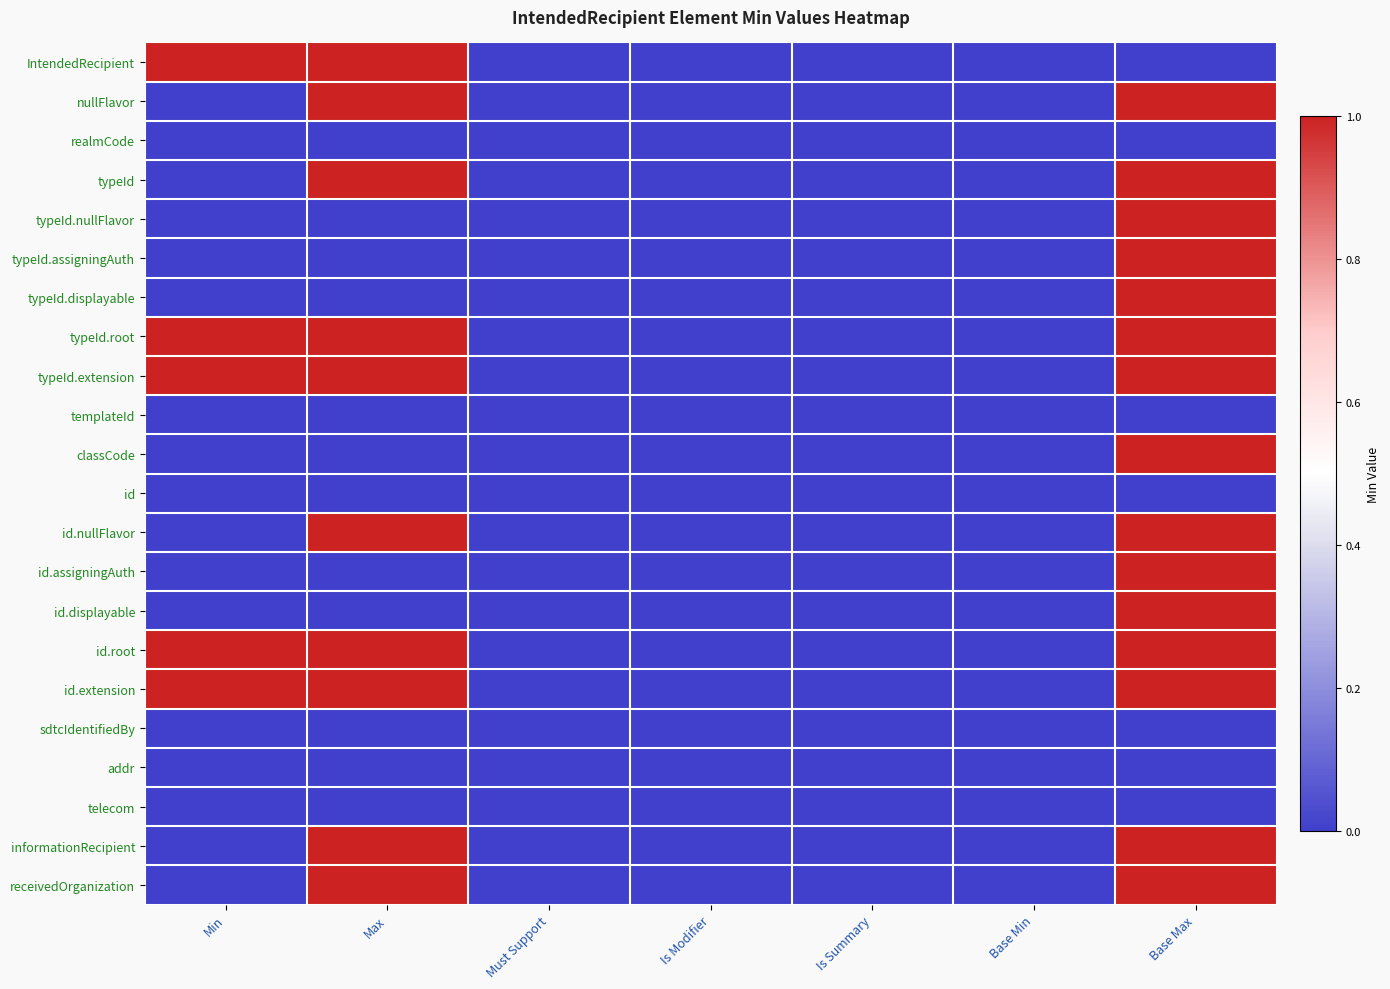

Reading left to right, list all the values displayed in this chart.

IntendedRecipient: Min=1	Max=1	Must Support=0	Is Modifier=0	Is Summary=0	Base Min=0	Base Max=0
nullFlavor: Min=0	Max=1	Must Support=0	Is Modifier=0	Is Summary=0	Base Min=0	Base Max=1
realmCode: Min=0	Max=0	Must Support=0	Is Modifier=0	Is Summary=0	Base Min=0	Base Max=0
typeId: Min=0	Max=1	Must Support=0	Is Modifier=0	Is Summary=0	Base Min=0	Base Max=1
typeId.nullFlavor: Min=0	Max=0	Must Support=0	Is Modifier=0	Is Summary=0	Base Min=0	Base Max=1
typeId.assigningAuth: Min=0	Max=0	Must Support=0	Is Modifier=0	Is Summary=0	Base Min=0	Base Max=1
typeId.displayable: Min=0	Max=0	Must Support=0	Is Modifier=0	Is Summary=0	Base Min=0	Base Max=1
typeId.root: Min=1	Max=1	Must Support=0	Is Modifier=0	Is Summary=0	Base Min=0	Base Max=1
typeId.extension: Min=1	Max=1	Must Support=0	Is Modifier=0	Is Summary=0	Base Min=0	Base Max=1
templateId: Min=0	Max=0	Must Support=0	Is Modifier=0	Is Summary=0	Base Min=0	Base Max=0
classCode: Min=0	Max=0	Must Support=0	Is Modifier=0	Is Summary=0	Base Min=0	Base Max=1
id: Min=0	Max=0	Must Support=0	Is Modifier=0	Is Summary=0	Base Min=0	Base Max=0
id.nullFlavor: Min=0	Max=1	Must Support=0	Is Modifier=0	Is Summary=0	Base Min=0	Base Max=1
id.assigningAuth: Min=0	Max=0	Must Support=0	Is Modifier=0	Is Summary=0	Base Min=0	Base Max=1
id.displayable: Min=0	Max=0	Must Support=0	Is Modifier=0	Is Summary=0	Base Min=0	Base Max=1
id.root: Min=1	Max=1	Must Support=0	Is Modifier=0	Is Summary=0	Base Min=0	Base Max=1
id.extension: Min=1	Max=1	Must Support=0	Is Modifier=0	Is Summary=0	Base Min=0	Base Max=1
sdtcIdentifiedBy: Min=0	Max=0	Must Support=0	Is Modifier=0	Is Summary=0	Base Min=0	Base Max=0
addr: Min=0	Max=0	Must Support=0	Is Modifier=0	Is Summary=0	Base Min=0	Base Max=0
telecom: Min=0	Max=0	Must Support=0	Is Modifier=0	Is Summary=0	Base Min=0	Base Max=0
informationRecipient: Min=0	Max=1	Must Support=0	Is Modifier=0	Is Summary=0	Base Min=0	Base Max=1
receivedOrganization: Min=0	Max=1	Must Support=0	Is Modifier=0	Is Summary=0	Base Min=0	Base Max=1